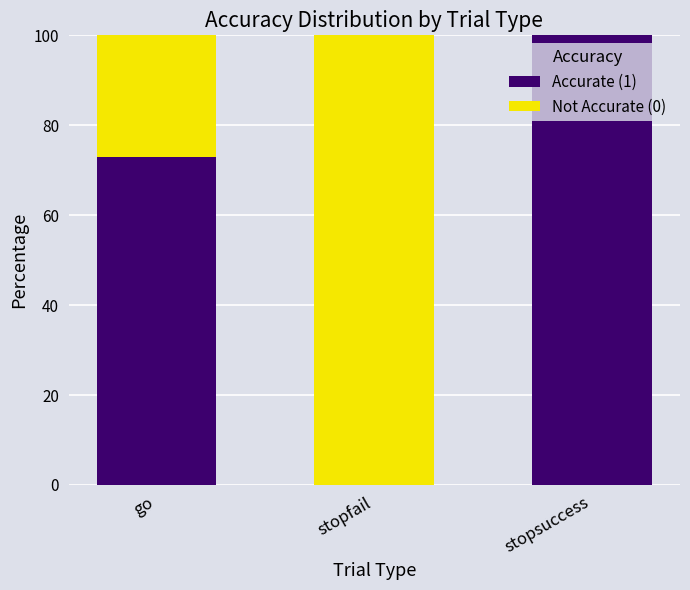

True or false: Accurate (1) has a value of -43 at stopfail.

False